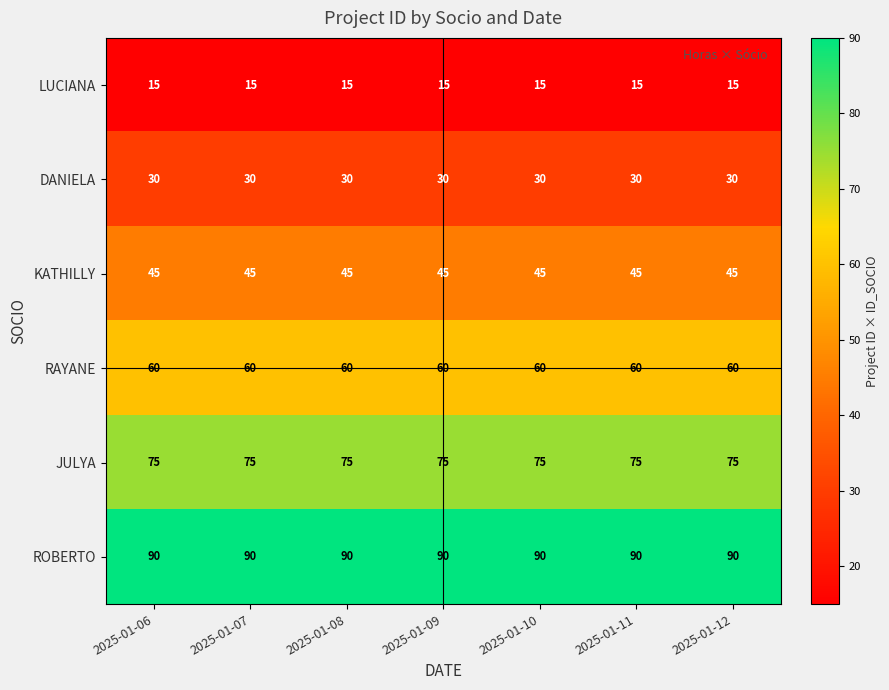

The value of DANIELA at 2025-01-08 is 15. True or false?

False